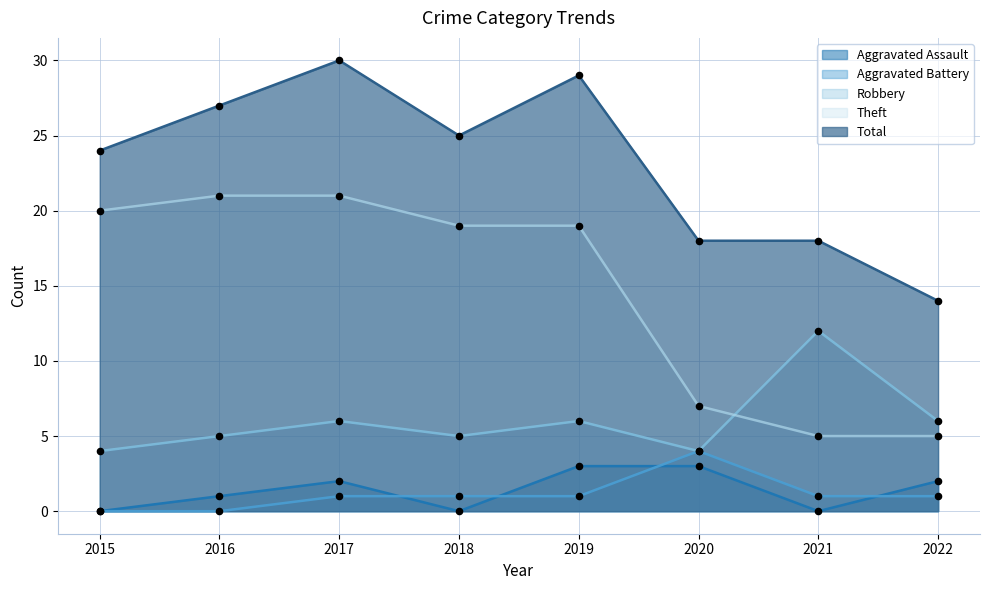

Is the value of Aggravated Assault at 2022 greater than the value of Theft at 2018?

No